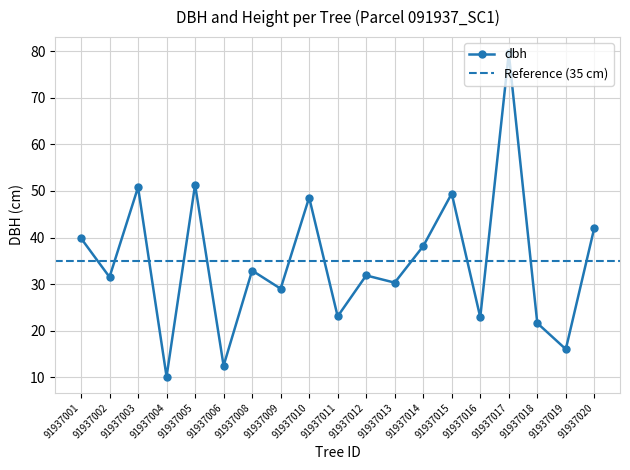

Reading left to right, what are all the values shown in this chart?

39.9	31.5	50.8	10.1	51.4	12.4	32.9	29.0	48.6	23.1	31.9	30.3	38.1	49.5	22.9	79.6	21.6	16.0	42.1